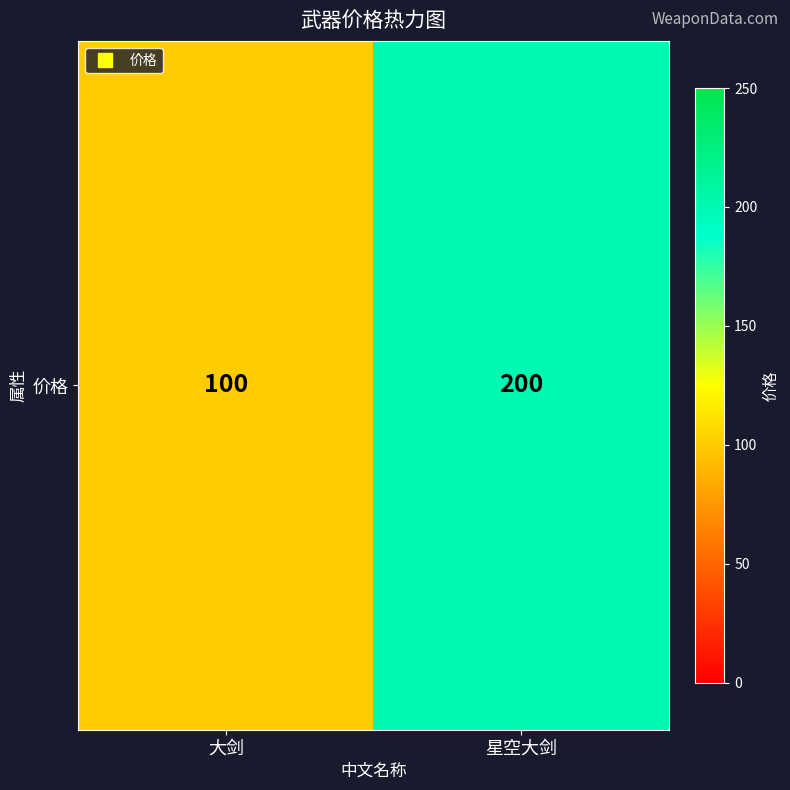

What is the smallest value displayed?

100